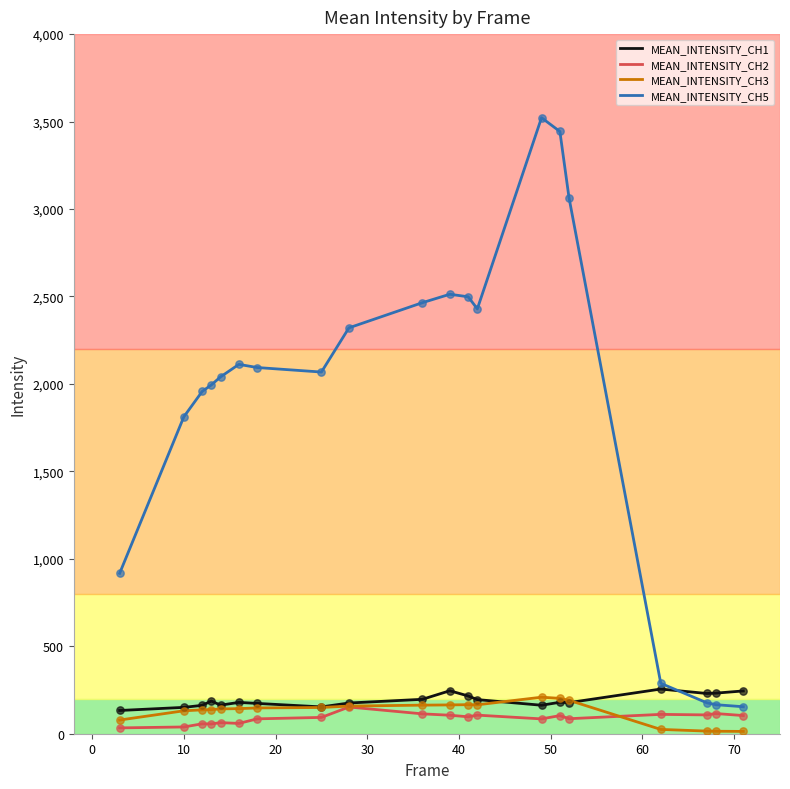

What are all the series names shown in the legend?

MEAN_INTENSITY_CH1, MEAN_INTENSITY_CH2, MEAN_INTENSITY_CH3, MEAN_INTENSITY_CH5